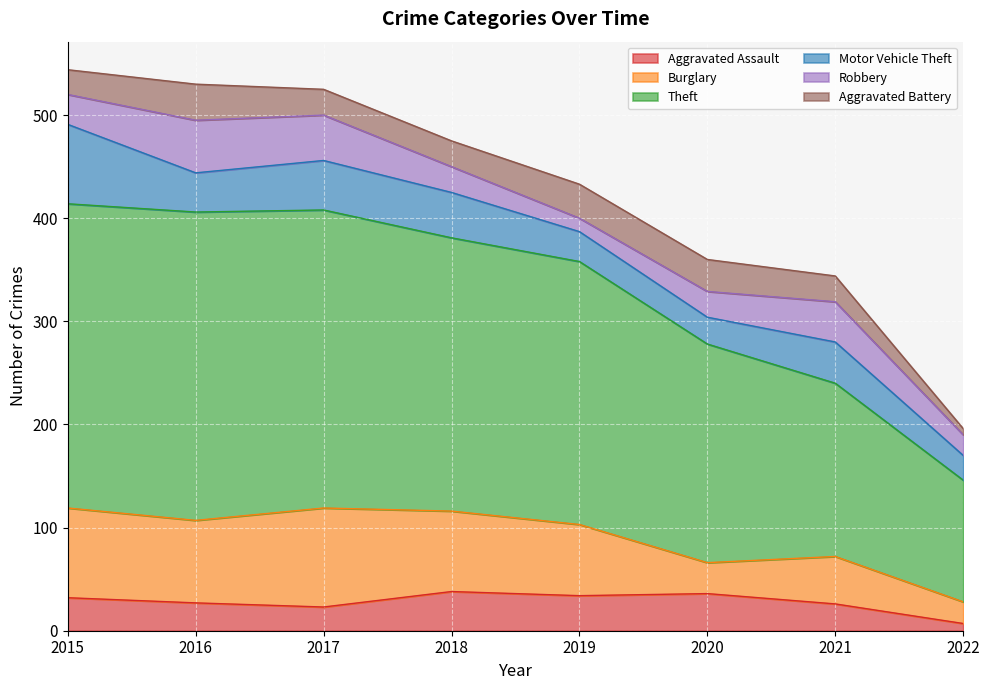

At how many categories does at least one series exceed 141?

7